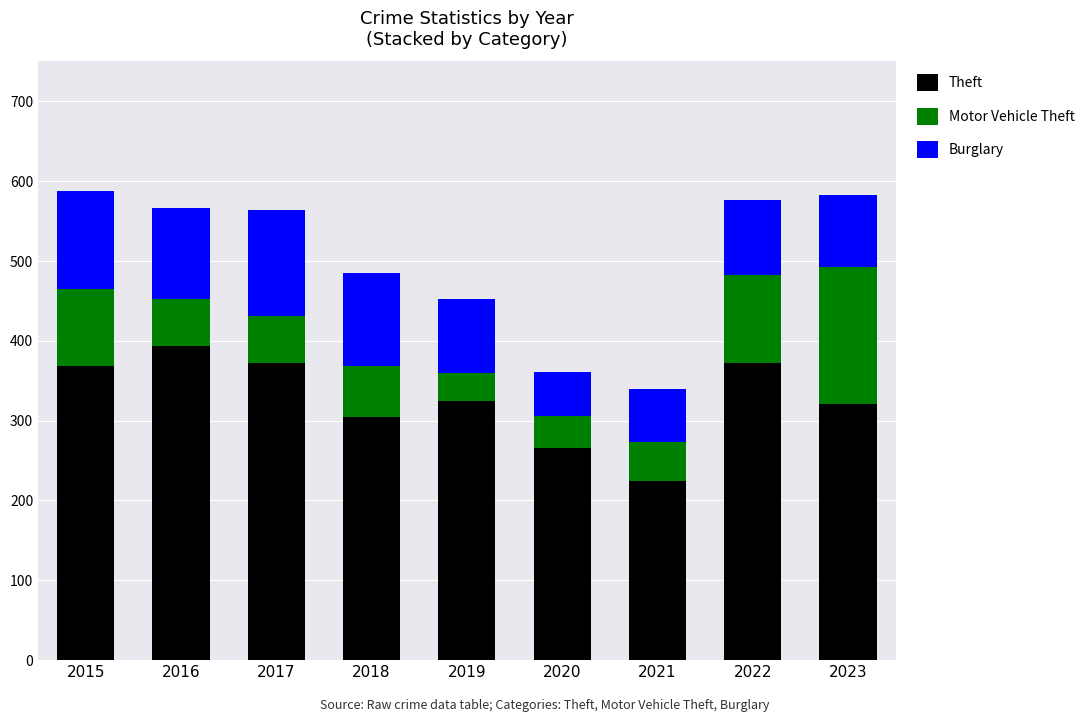

Reading left to right, list the values for the Theft series.

2015=369	2016=394	2017=372	2018=305	2019=325	2020=266	2021=224	2022=372	2023=321